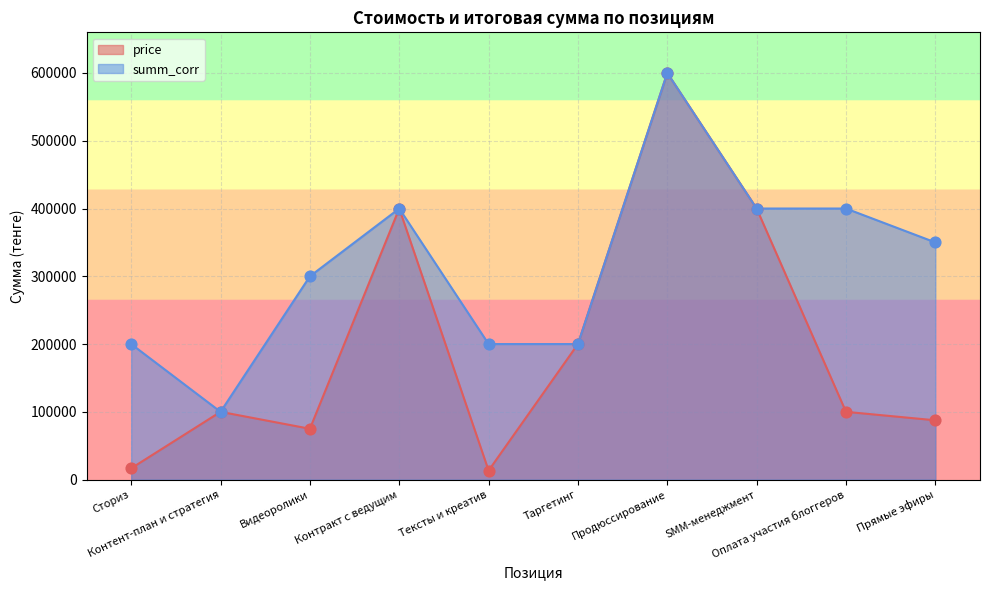

What are all the series names shown in the legend?

price, summ_corr